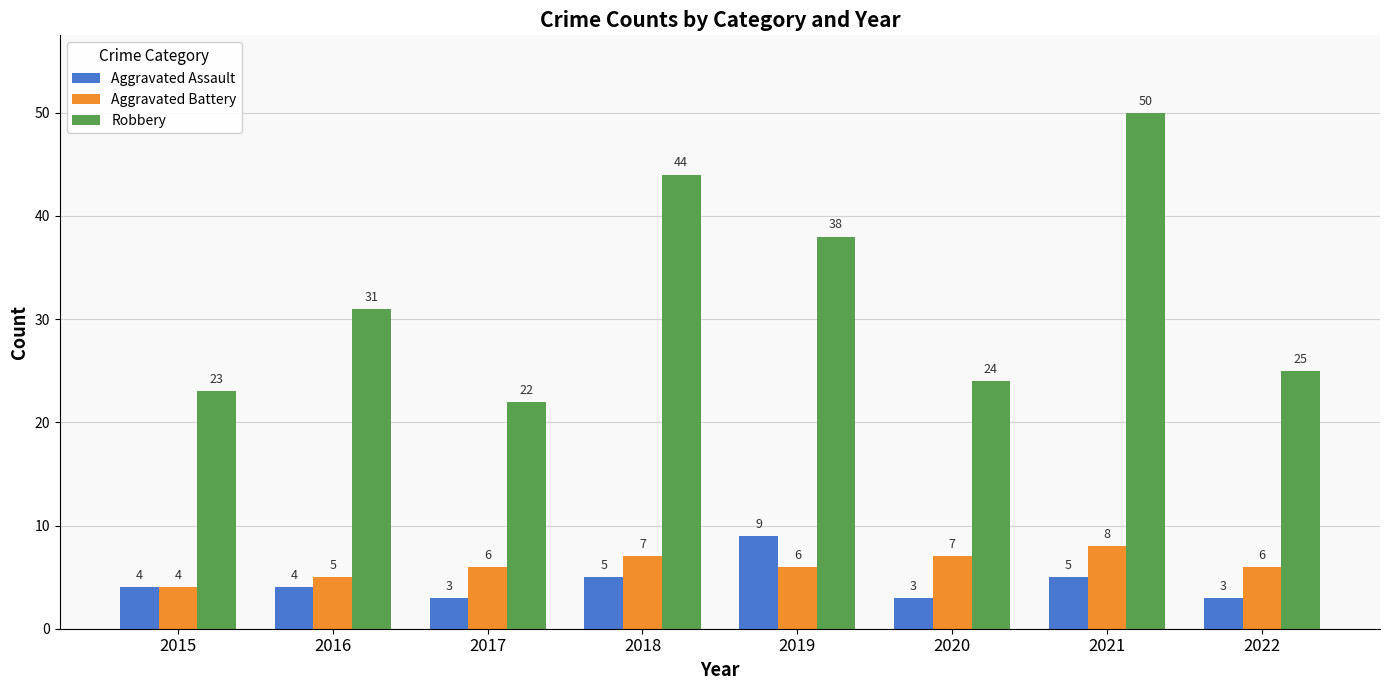

What is the difference between the maximum and second lowest values in the Aggravated Assault series?

6